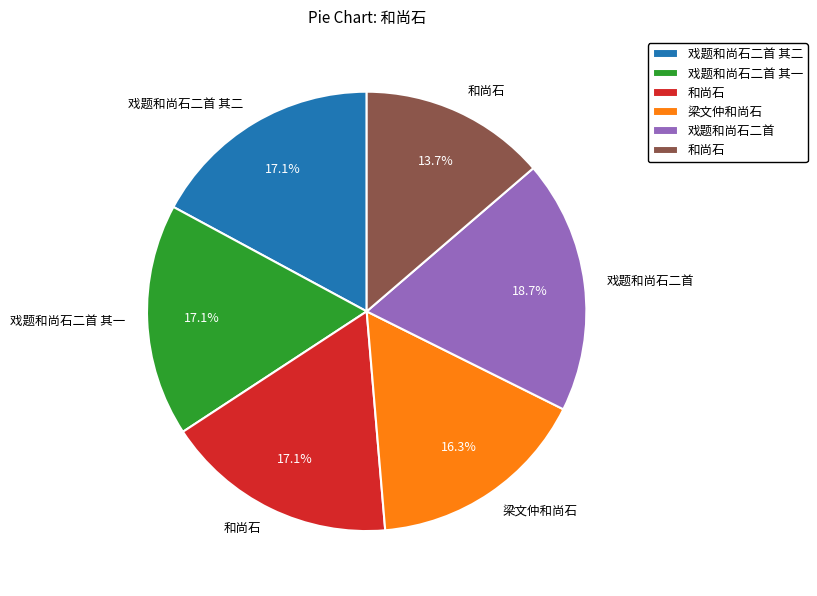

Does any single category account for the majority?

No